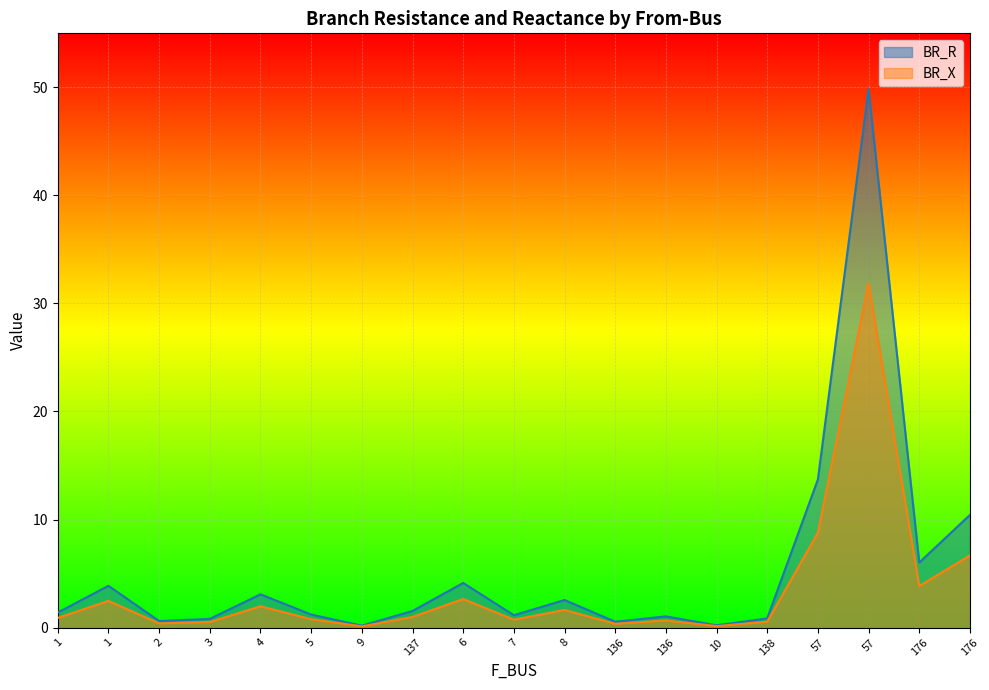

List the series in order of their overall mean, lowest first.

BR_X, BR_R